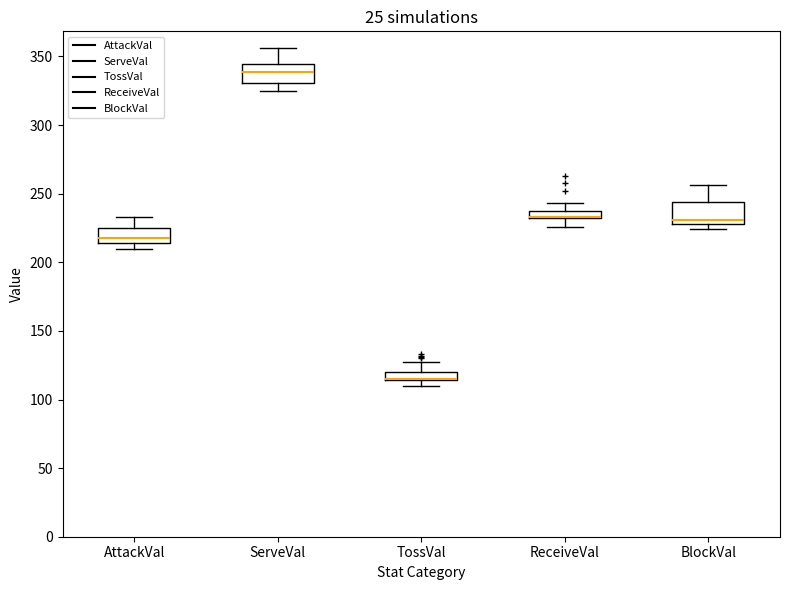

Where is the lower edge of the box for BlockVal on the y-axis? The values are not printed on the chart, so give them approximately, as read against the axis.

230